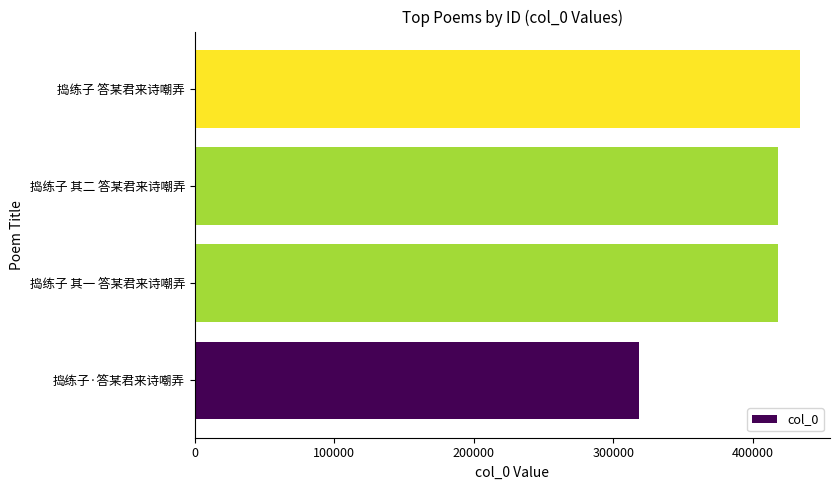

True or false: the data shows 417836 at 捣练子 其二 答某君来诗嘲弄.

True